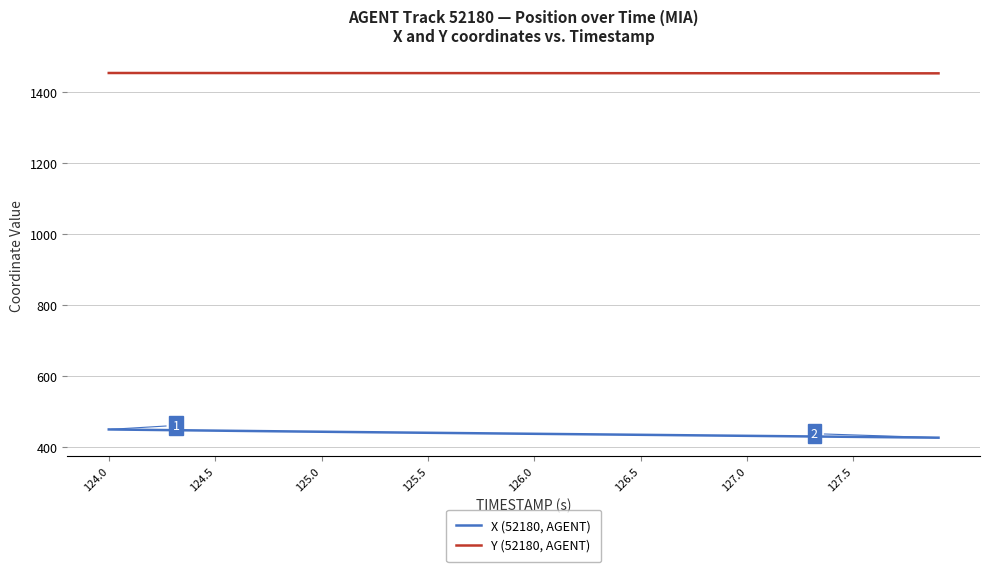

List the series in order of their overall mean, lowest first.

X (52180, AGENT), Y (52180, AGENT)